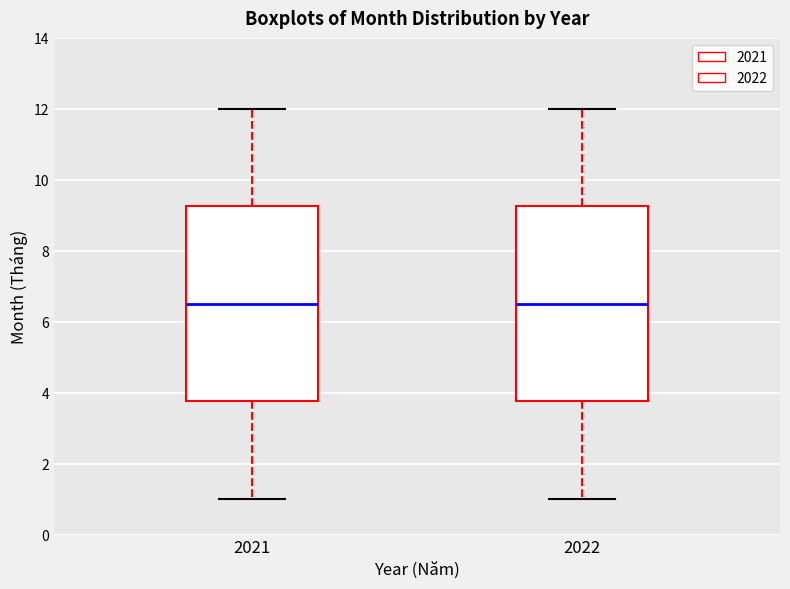

Reading left to right, transcribe this box plot: for each box, give where its median line is, the range the box spans, and where its two whiskers end, as read against the y-axis. The values are not printed on the chart, so give them approximately, as read against the axis.

2021: median 6.6, box 3.8 to 9.2, whiskers 1.0 to 12.0
2022: median 6.6, box 3.8 to 9.2, whiskers 1.0 to 12.0